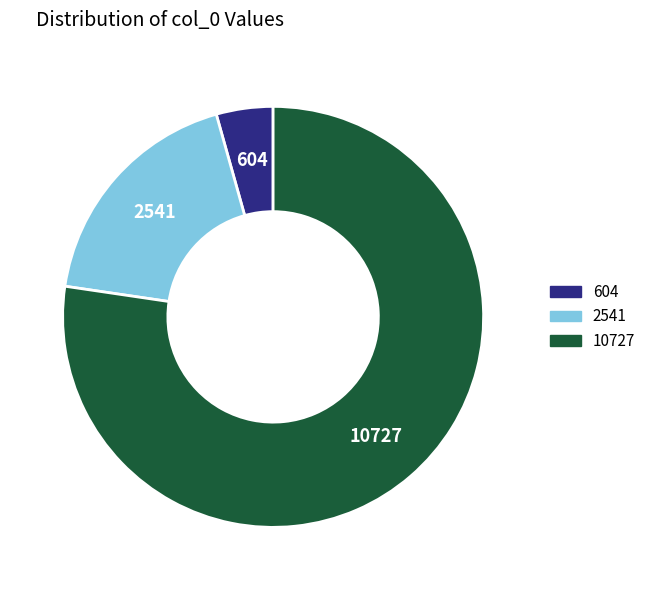

Between 2541 and 10727, which is larger?

10727